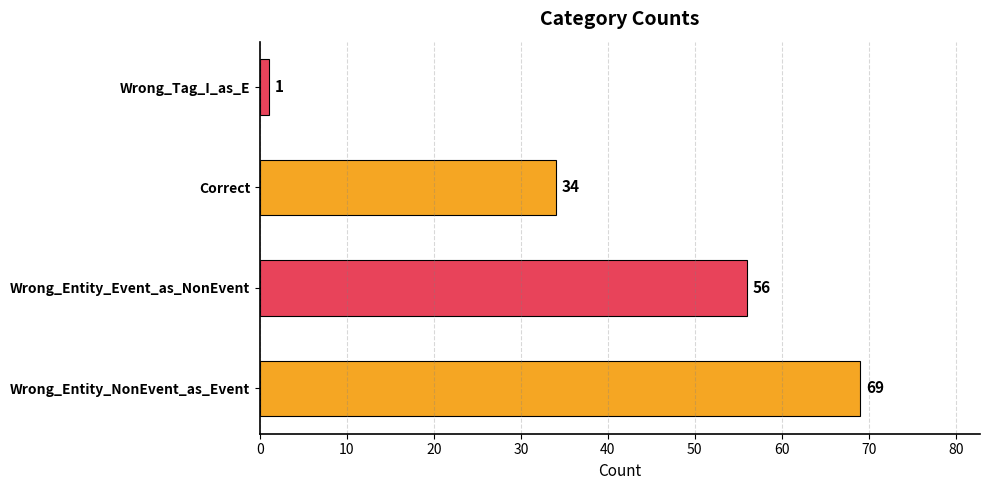

Where is the data nearest to the value 35?

Correct